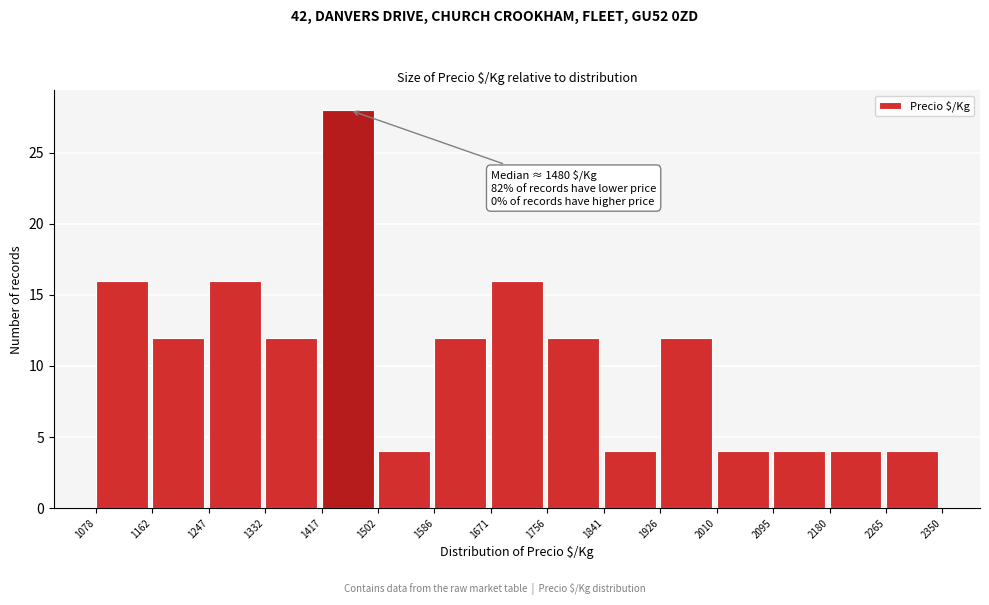

Over which range of the x-axis is the bar tallest?

1417 to 1502